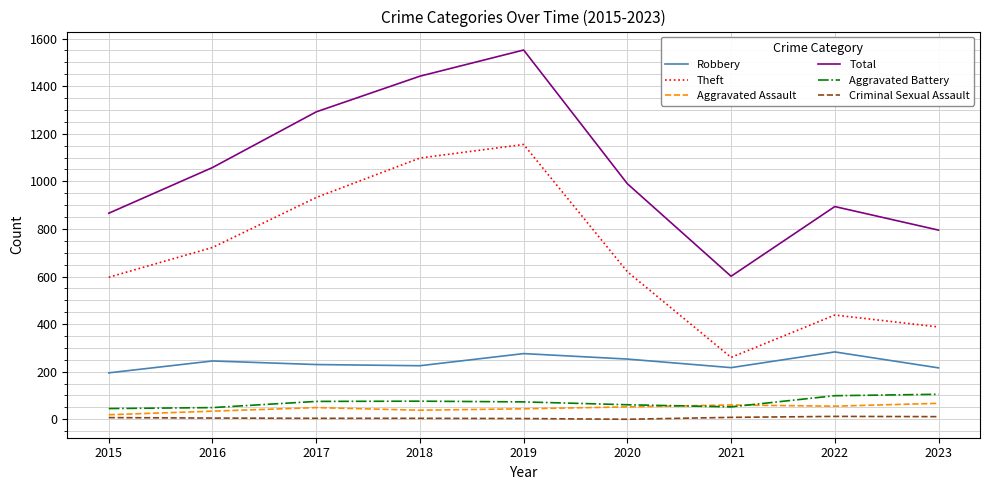

Which series has the widest spread of values?

Total